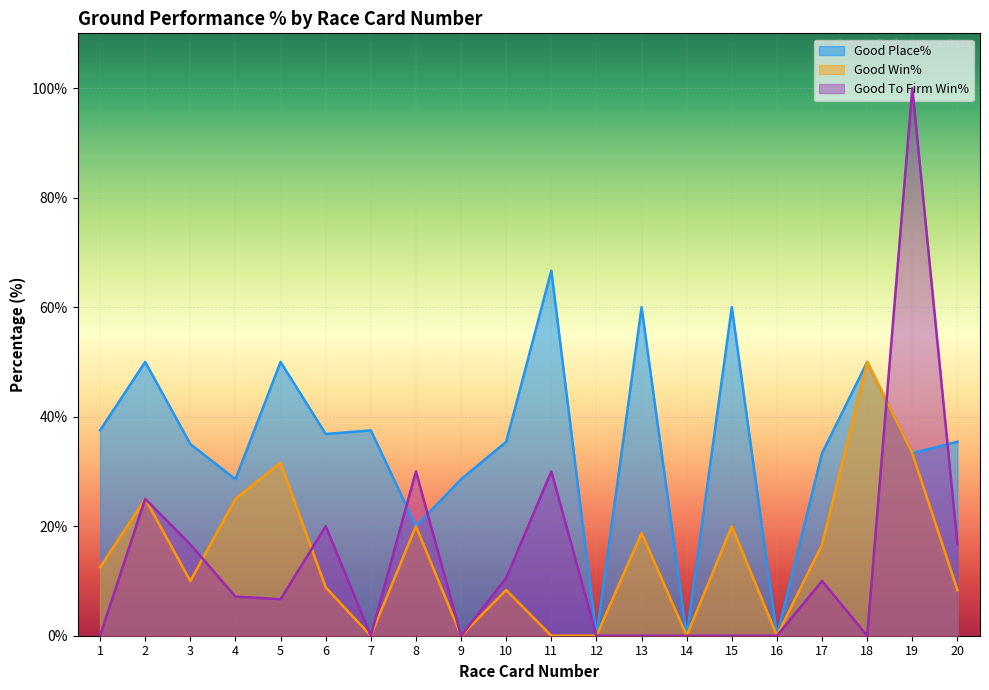

Is it true that Good To Firm Win% equals 10.5 at 10?

True